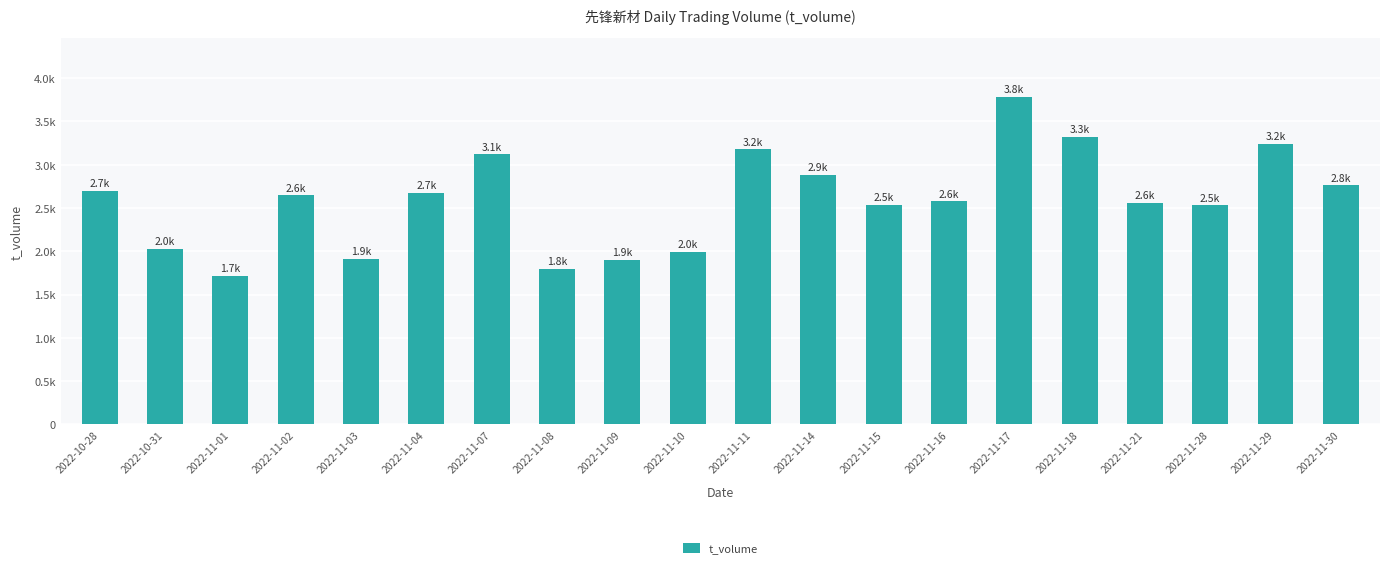

Does the chart contain stacked bars?

No